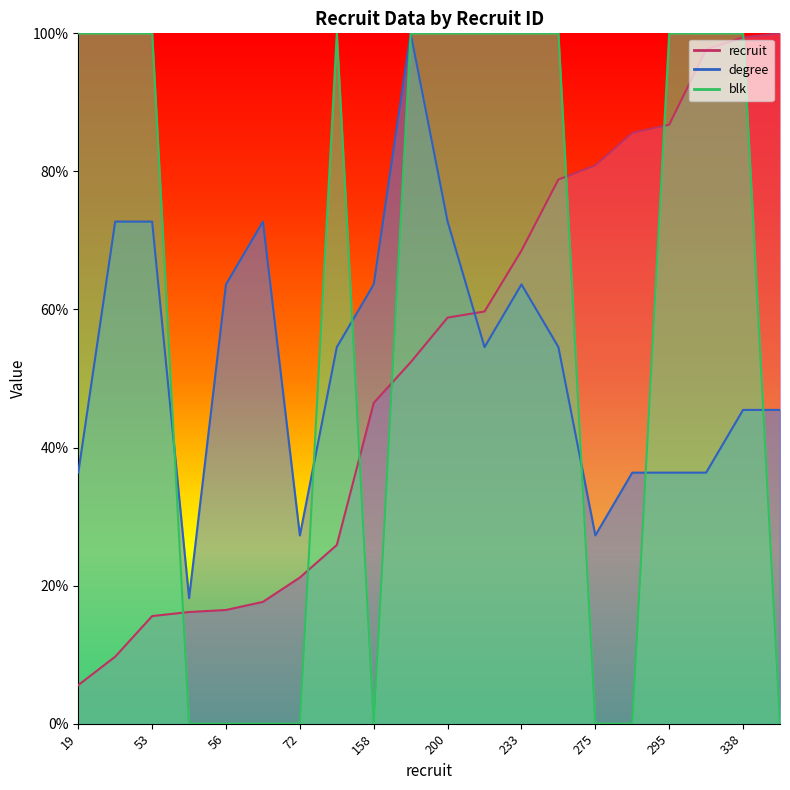

Reading left to right, list all the values displayed in this chart.

recruit: 5.6	9.7	15.6	16.2	16.5	17.6	21.2	25.9	46.5	52.4	58.8	59.7	68.5	78.8	80.9	85.6	86.8	97.6	99.4	100.0
degree: 36.4	72.7	72.7	18.2	63.6	72.7	27.3	54.5	63.6	100.0	72.7	54.5	63.6	54.5	27.3	36.4	36.4	36.4	45.5	45.5
blk: 100.0	100.0	100.0	0.0	0.0	0.0	0.0	100.0	0.0	100.0	100.0	100.0	100.0	100.0	0.0	0.0	100.0	100.0	100.0	0.0